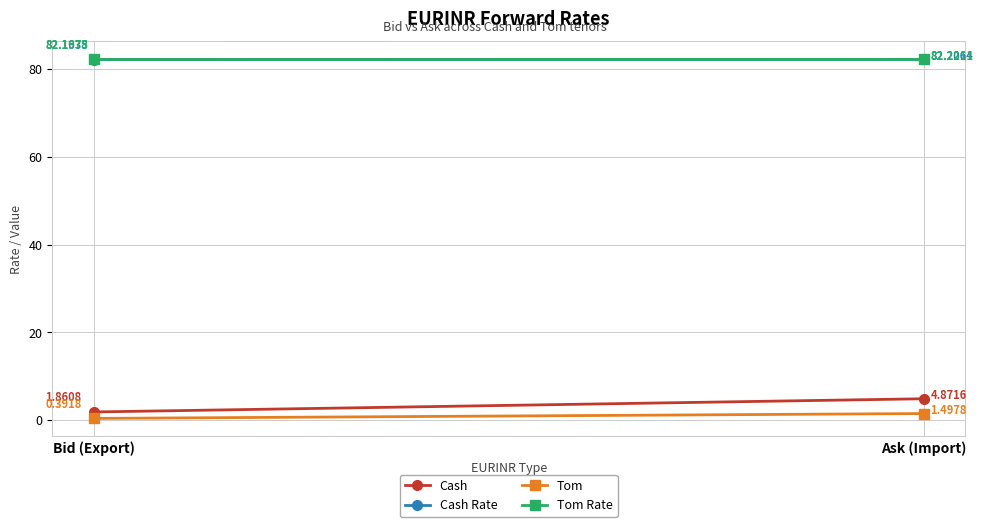

Reading left to right, transcribe all the data shown in this chart.

Cash: Bid (Export)=1.9	Ask (Import)=4.9
Cash Rate: Bid (Export)=82.2	Ask (Import)=82.2
Tom: Bid (Export)=0.4	Ask (Import)=1.5
Tom Rate: Bid (Export)=82.2	Ask (Import)=82.2